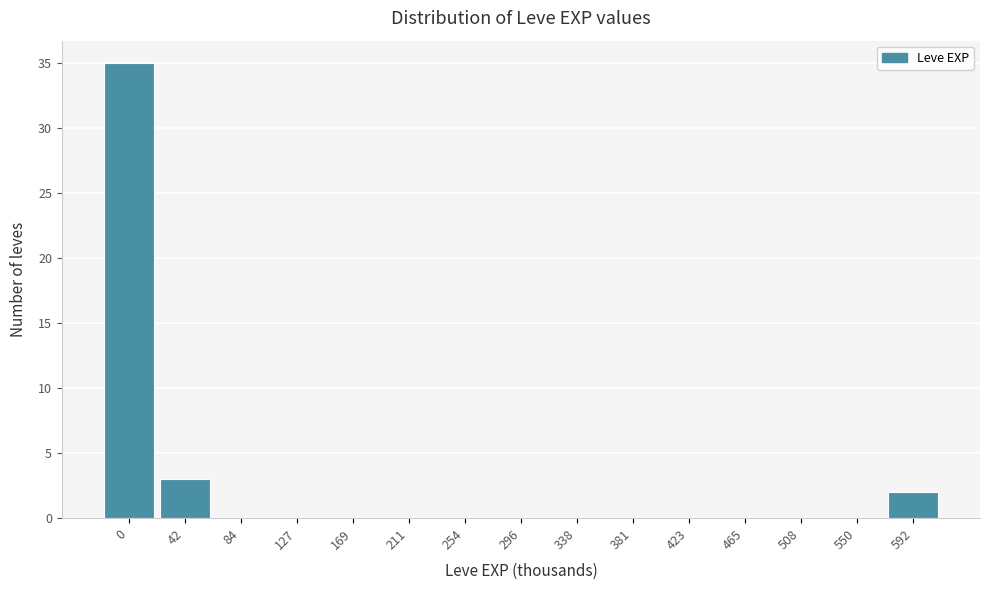

Reading left to right, extract all data points from this chart.

0=35	42=3	84=0	127=0	169=0	211=0	254=0	296=0	338=0	381=0	423=0	465=0	508=0	550=0	592=2